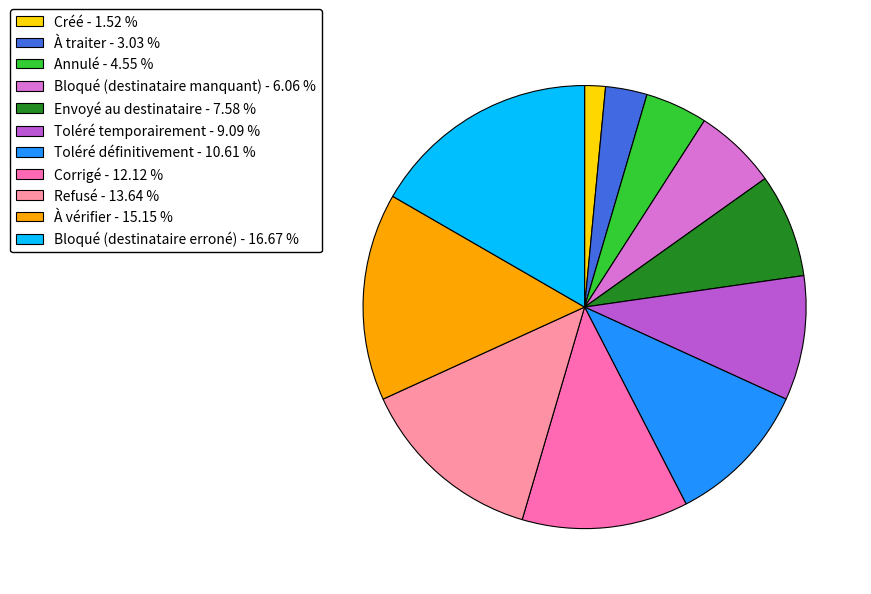

Rank the categories by value from lowest to highest.

Créé, À traiter, Annulé, Bloqué (destinataire manquant), Envoyé au destinataire, Toléré temporairement, Toléré définitivement, Corrigé, Refusé, À vérifier, Bloqué (destinataire erroné)